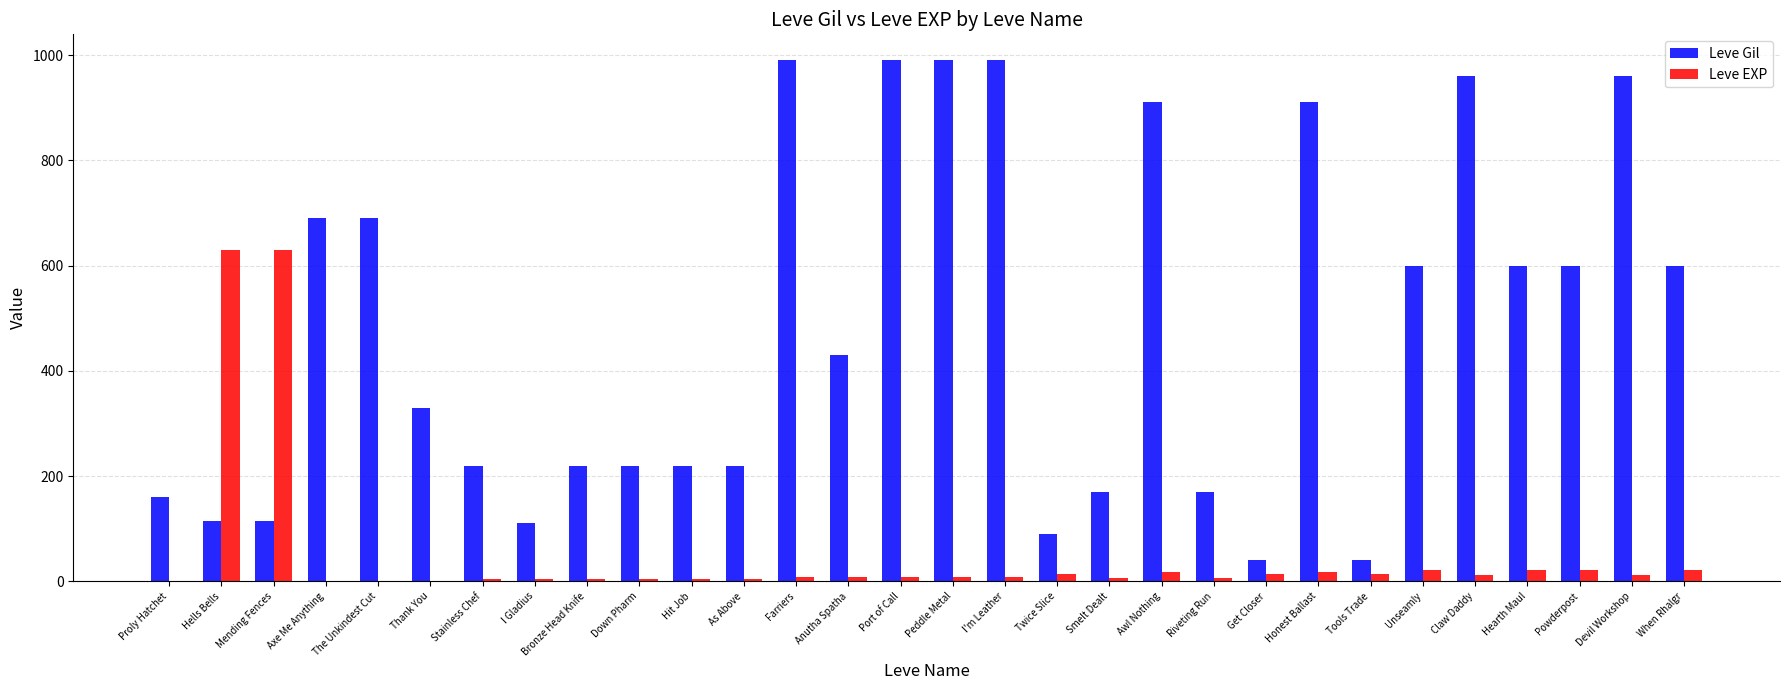

What is the approximate value of Leve EXP at Hells Bells?

630